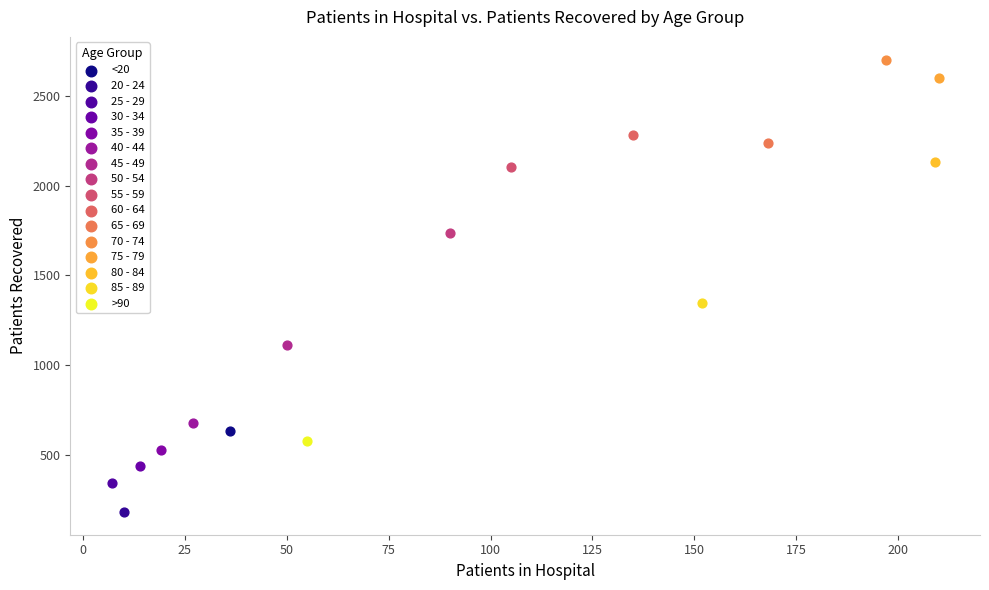

What are all the series names shown in the legend?

<20, 20 - 24, 25 - 29, 30 - 34, 35 - 39, 40 - 44, 45 - 49, 50 - 54, 55 - 59, 60 - 64, 65 - 69, 70 - 74, 75 - 79, 80 - 84, 85 - 89, >90